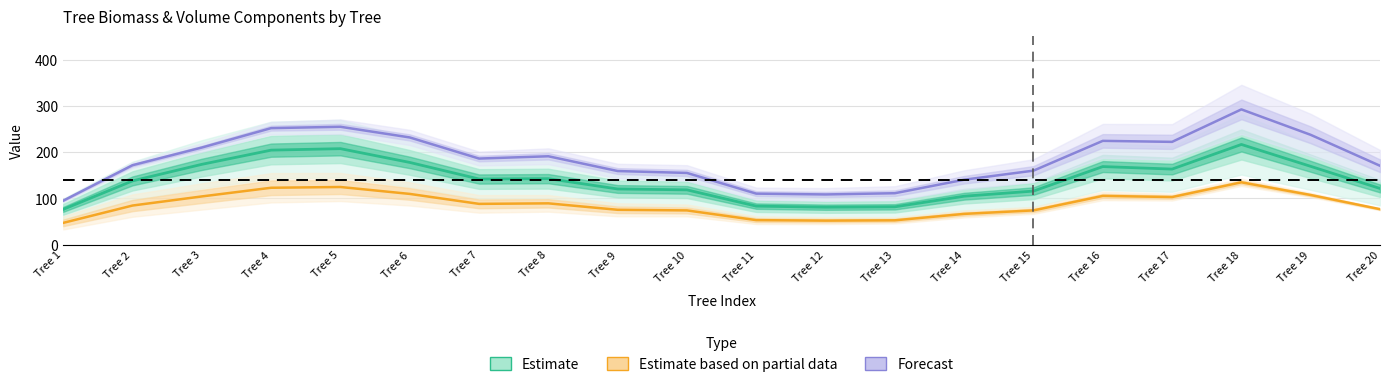

What are all the series names shown in the legend?

Estimate, Estimate based on partial data, Forecast